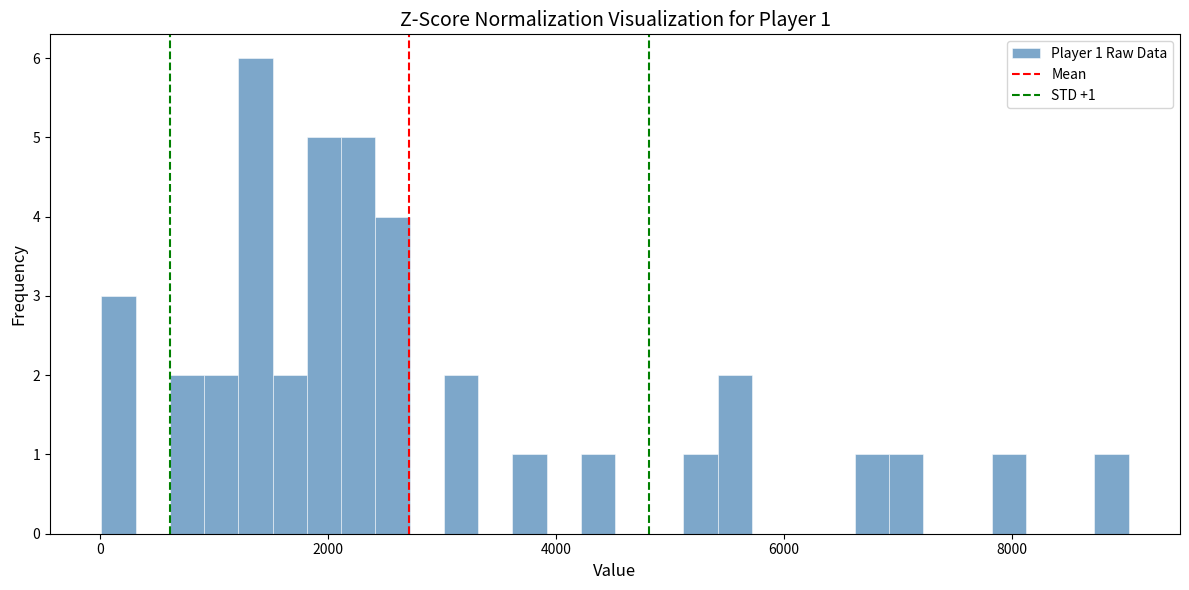

Read against the x-axis, roughly where is the centre of the tallest bar?

1400